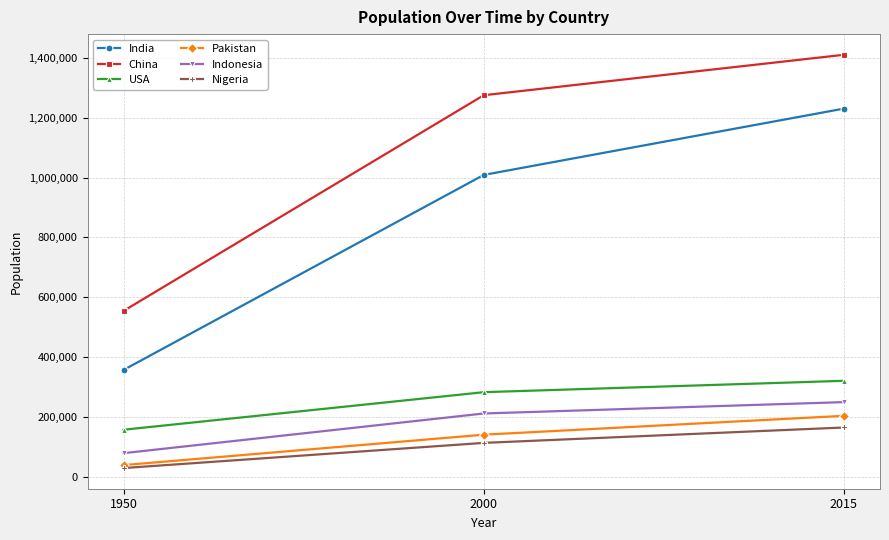

Which category has the lowest value across all series?

1950